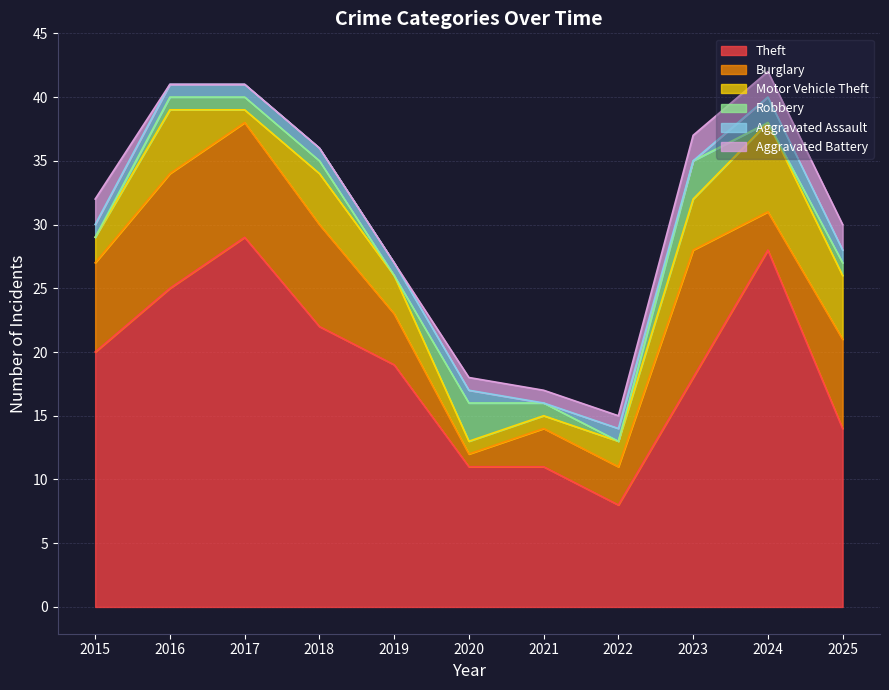

What is the approximate value of Burglary at 2023?

10